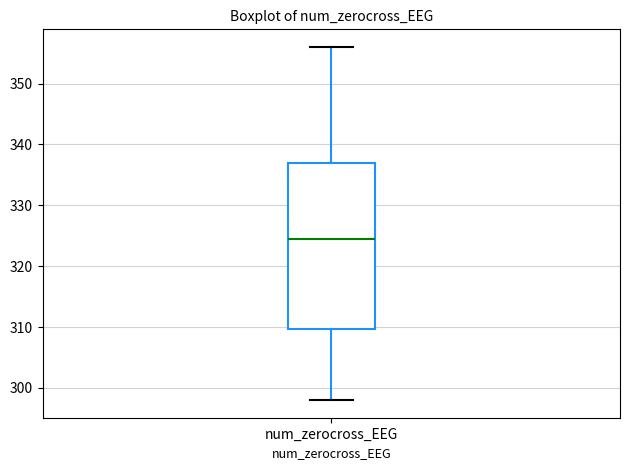

Where is the lower edge of the box for num_zerocross_EEG on the y-axis? The values are not printed on the chart, so give them approximately, as read against the axis.

310